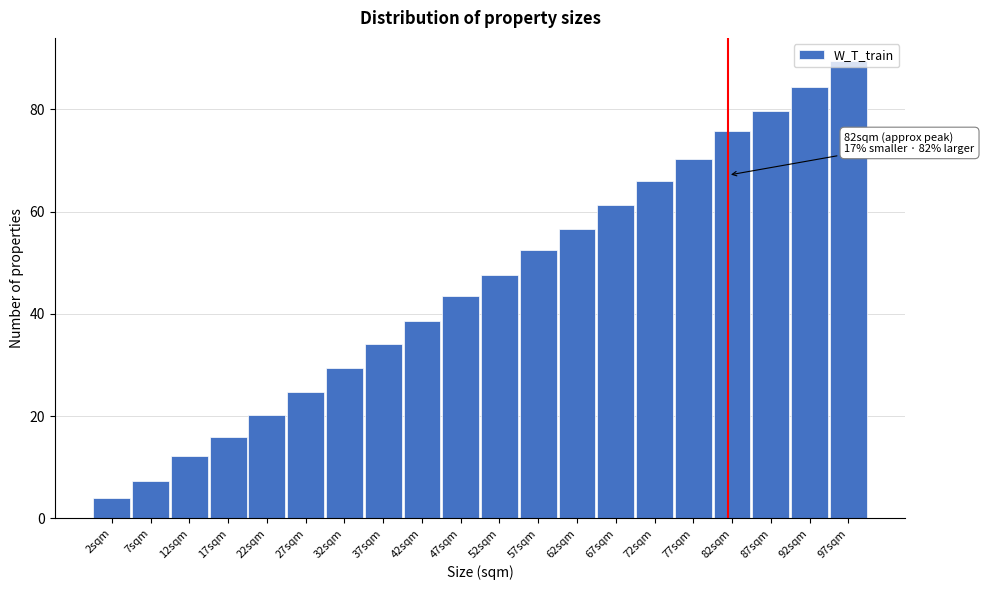

Rank the categories by value from lowest to highest.

2sqm, 7sqm, 12sqm, 17sqm, 22sqm, 27sqm, 32sqm, 37sqm, 42sqm, 47sqm, 52sqm, 57sqm, 62sqm, 67sqm, 72sqm, 77sqm, 82sqm, 87sqm, 92sqm, 97sqm